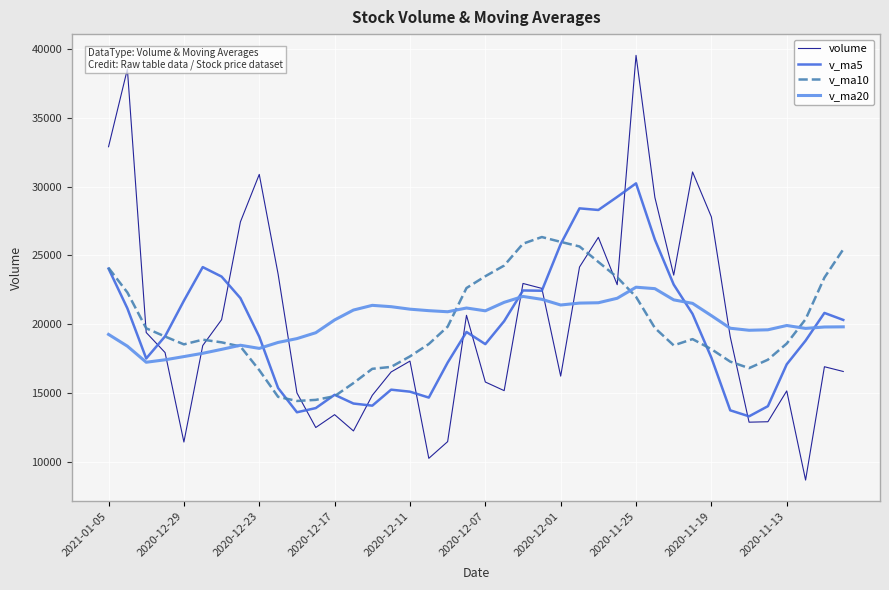

Which series has the widest spread of values?

volume